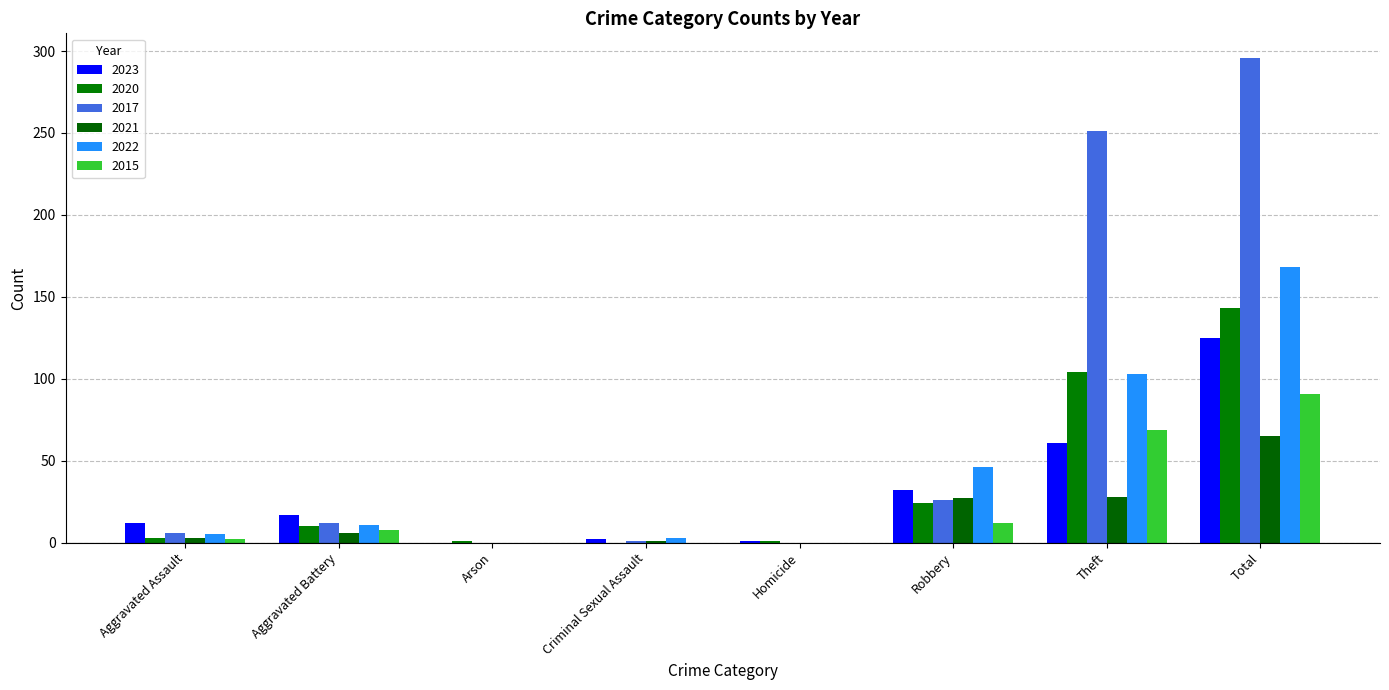

What is the label of the 6th bar from the left?

Robbery